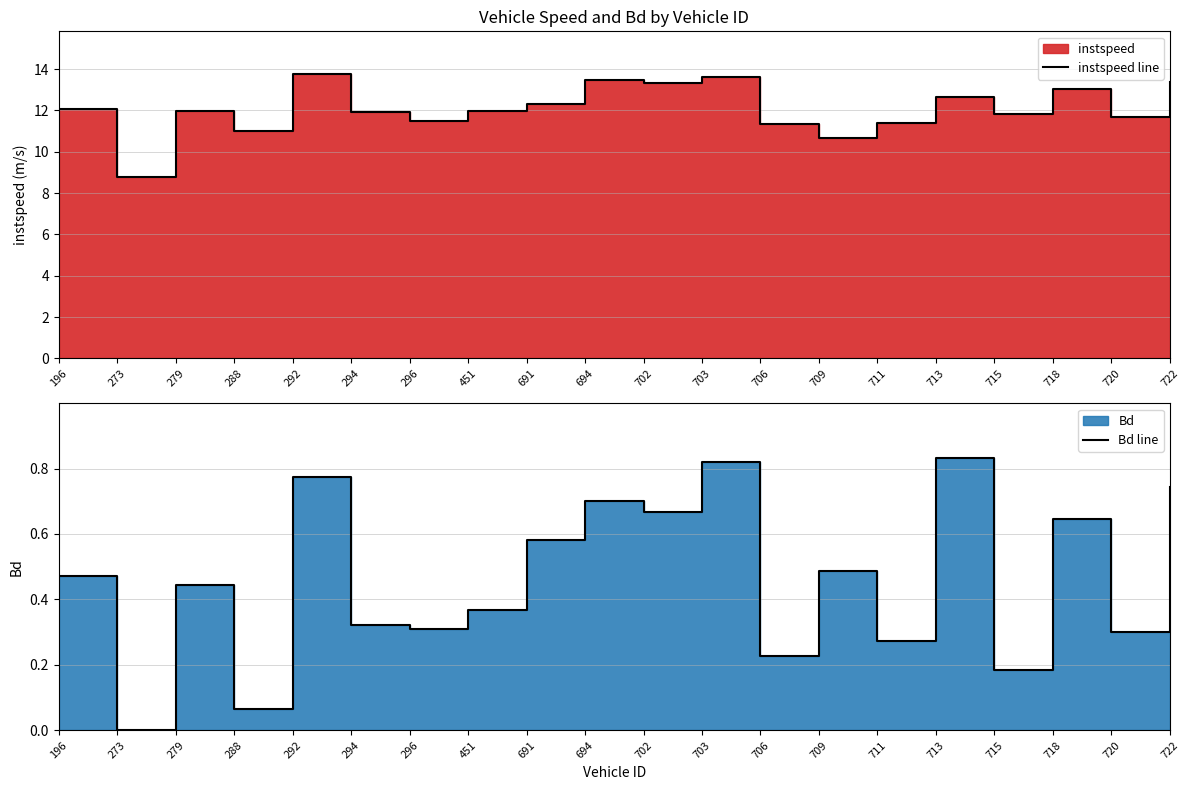

What is the difference between the second highest and minimum values in the instspeed line series?

4.8